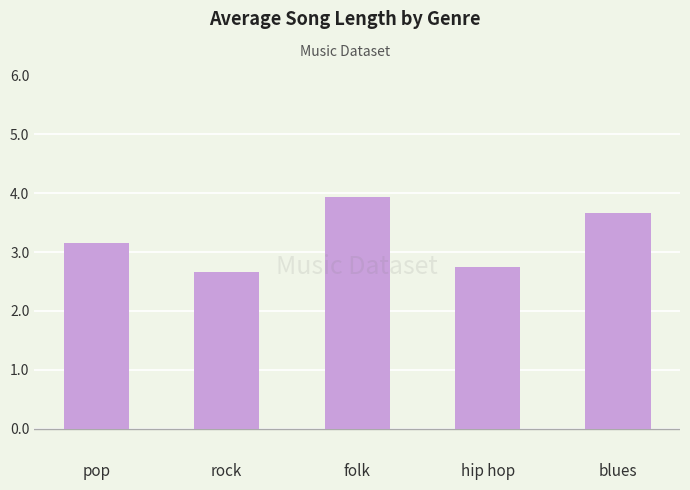

What is the difference between the values at blues and pop?

0.5